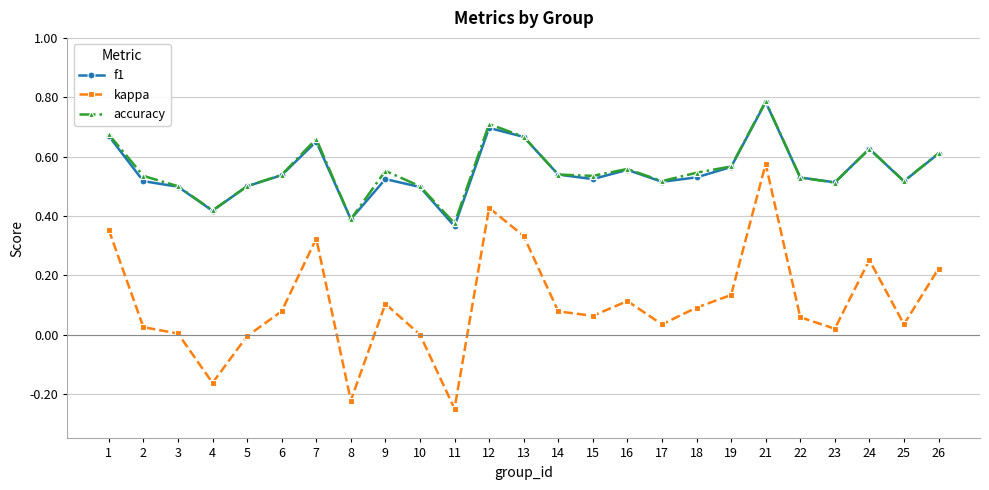

Which series has the largest range (max minus min)?

kappa